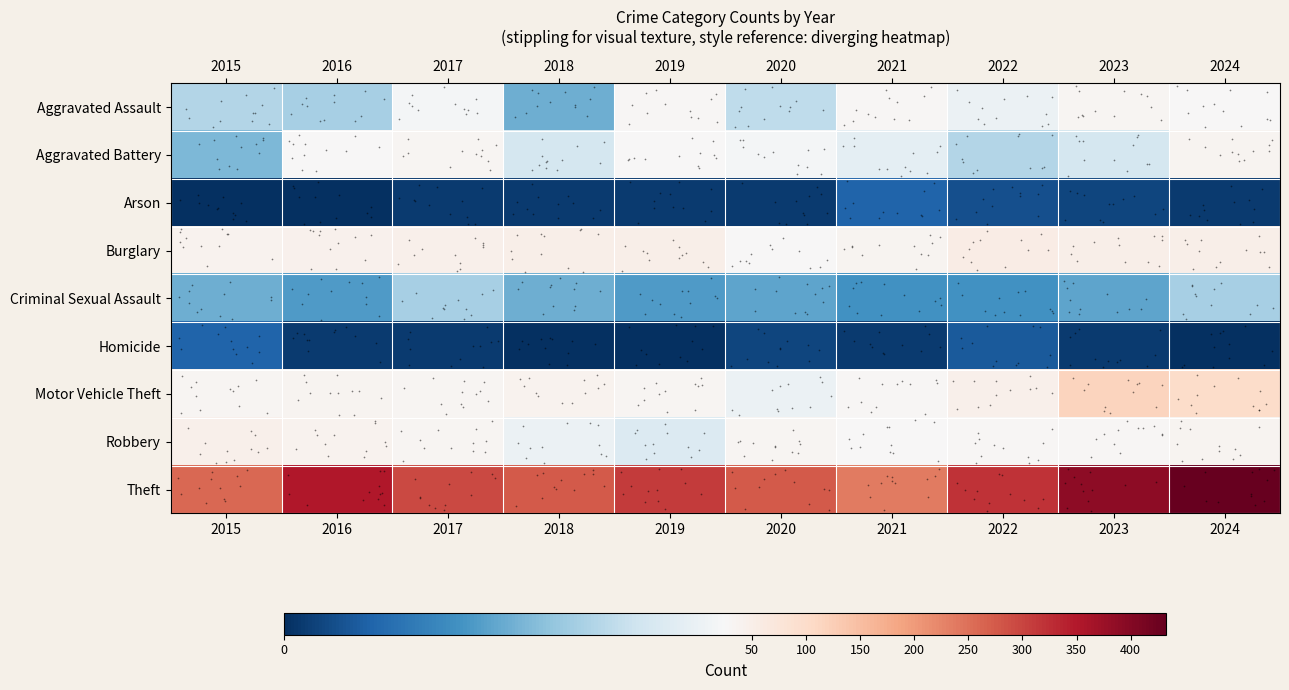

Rank the series by their maximum value, from highest to lowest.

Theft, Motor Vehicle Theft, Burglary, Robbery, Aggravated Battery, Aggravated Assault, Criminal Sexual Assault, Arson, Homicide